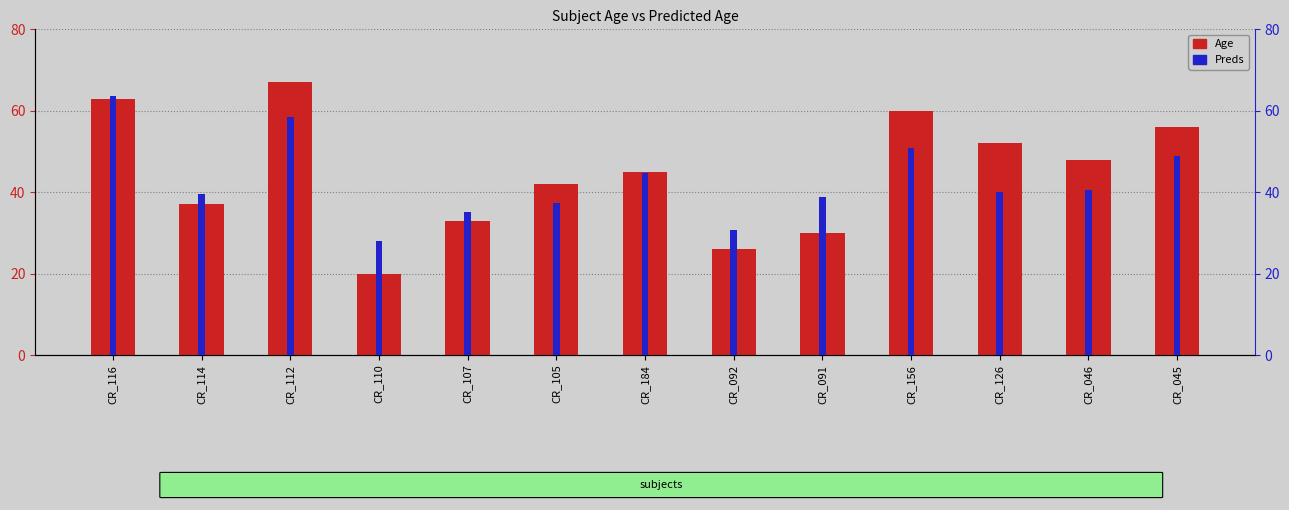

Is it true that Preds equals 39.6 at CR_114?

True